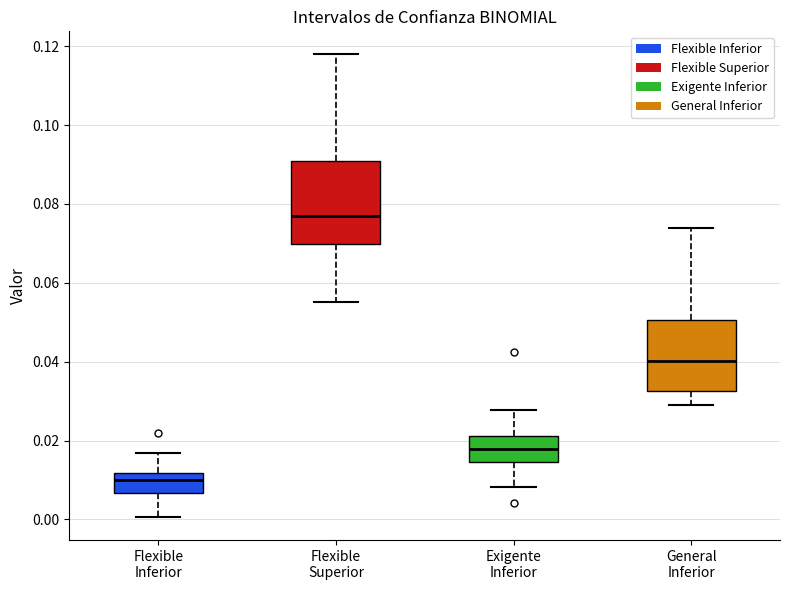

Reading left to right, transcribe this box plot: for each box, give where its median line is, the range the box spans, and where its two whiskers end, as read against the y-axis. The values are not printed on the chart, so give them approximately, as read against the axis.

Flexible Inferior: median 0.010, box 0.006 to 0.012, whiskers 0.000 to 0.016
Flexible Superior: median 0.078, box 0.070 to 0.090, whiskers 0.056 to 0.118
Exigente Inferior: median 0.018, box 0.014 to 0.022, whiskers 0.008 to 0.028
General Inferior: median 0.040, box 0.032 to 0.050, whiskers 0.030 to 0.074